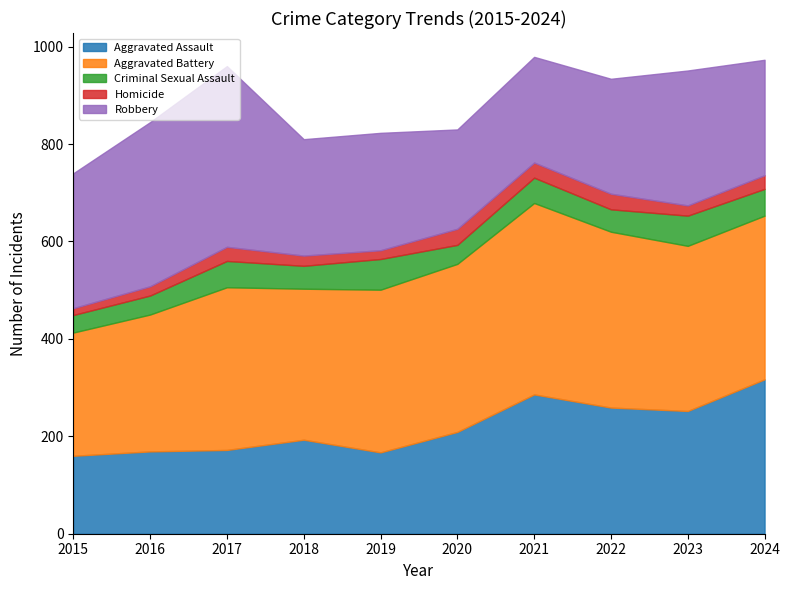

At which category is the sum across all series the highest?

2021